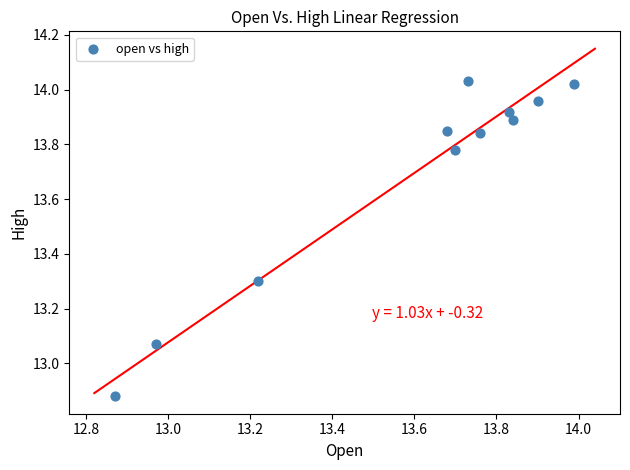

What is the average X value?

13.6